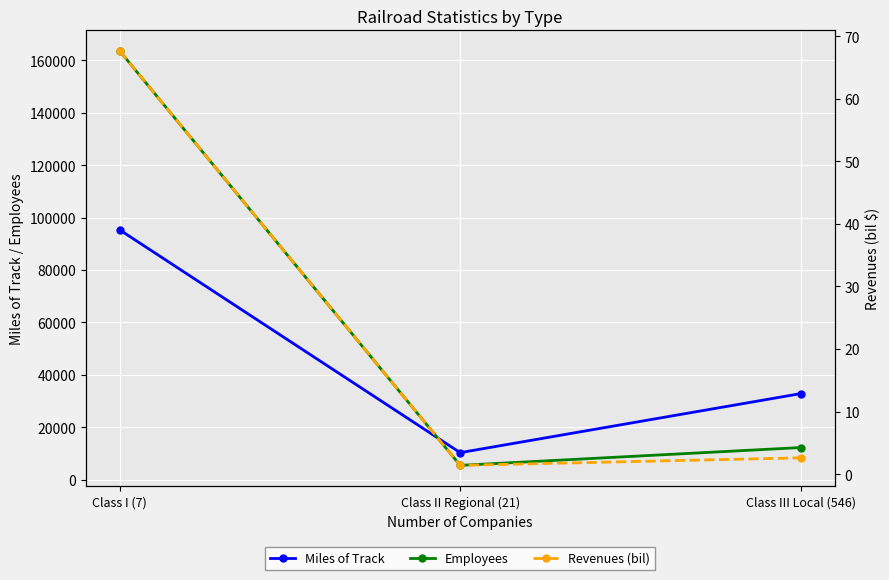

List the series in order of their peak value, lowest first.

Revenues (bil), Miles of Track, Employees